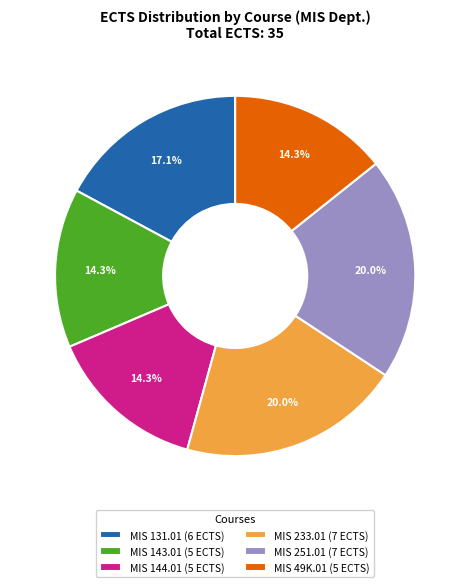

Approximately how many times larger is the value at MIS 131.01 (6 ECTS) compared to MIS 251.01 (7 ECTS)?

0.9